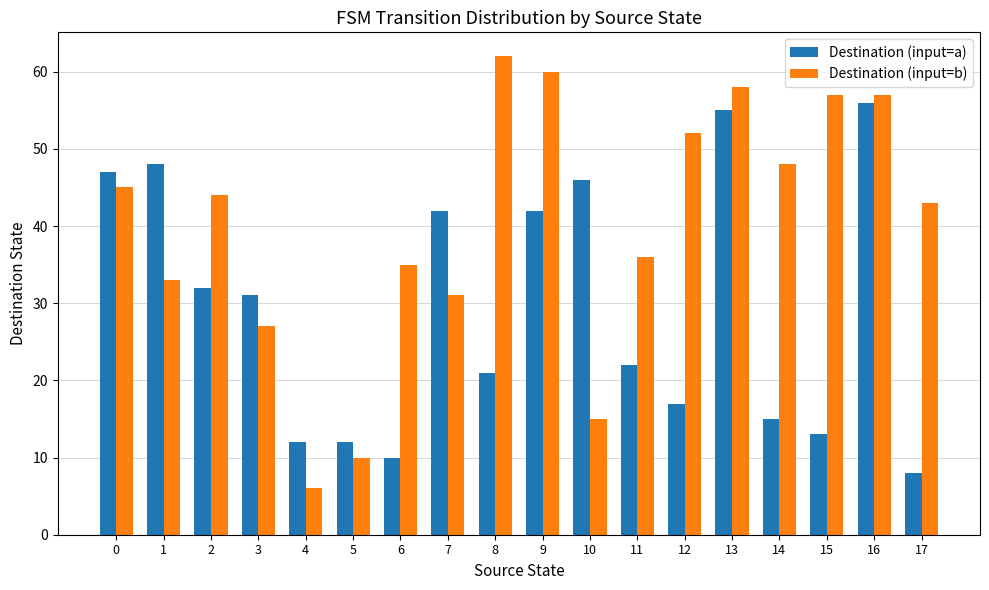

How many groups of bars are there?

18